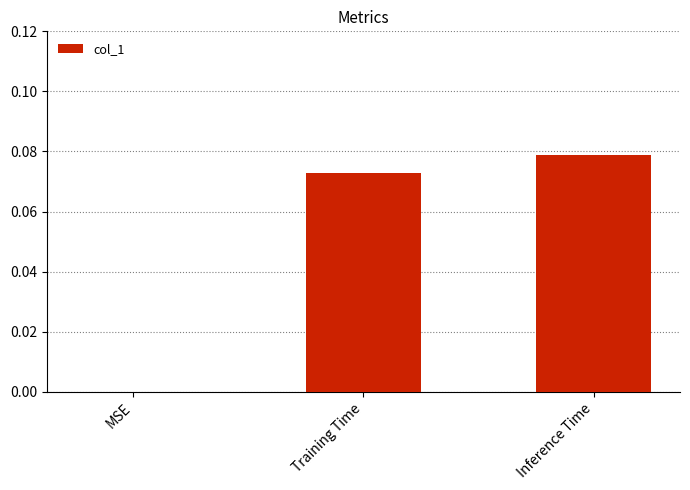

Which label corresponds to the largest value in the chart?

Inference Time